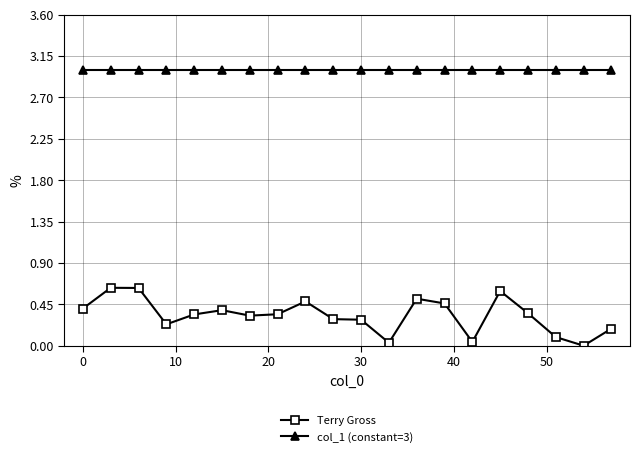

How many lines are shown in the chart?

2